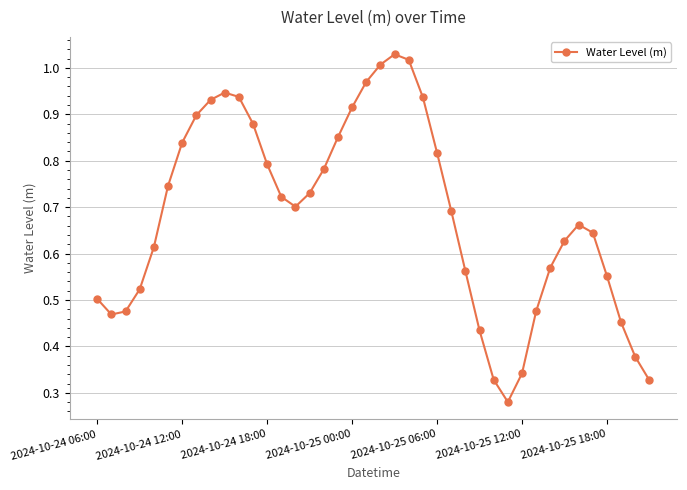

True or false: the data has more than 0 interior local peaks.

True